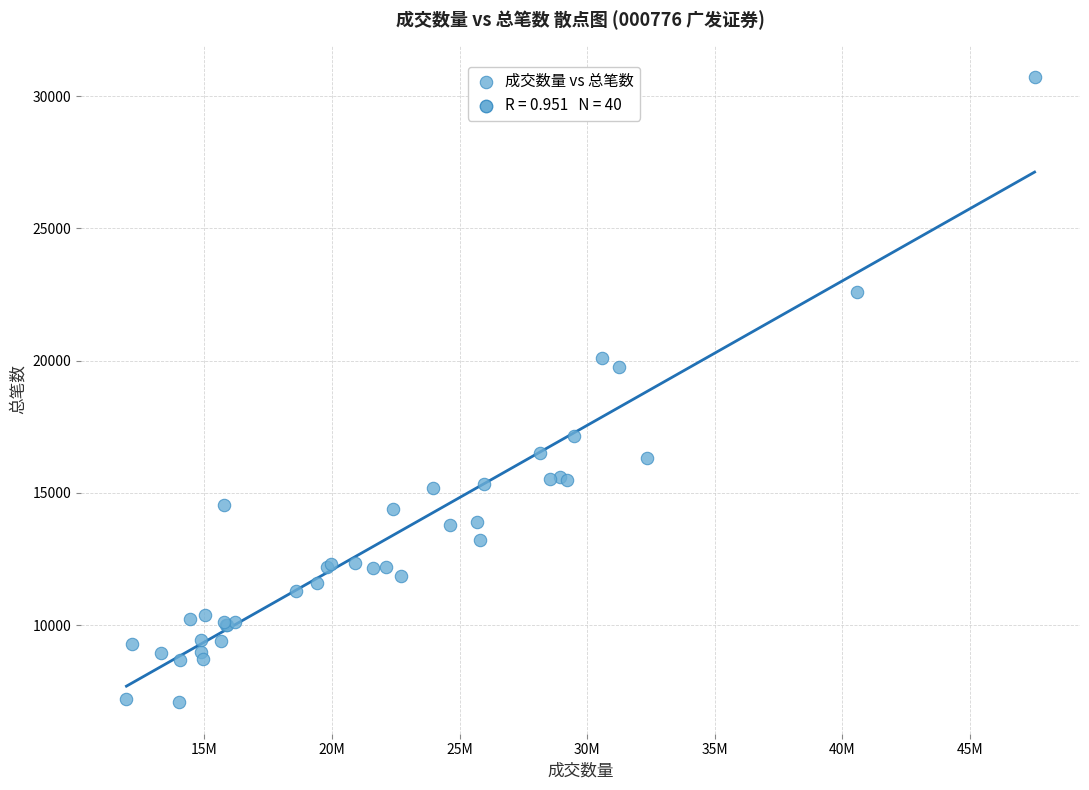

What Y value in the scatter plot is closest to 18906?

19753